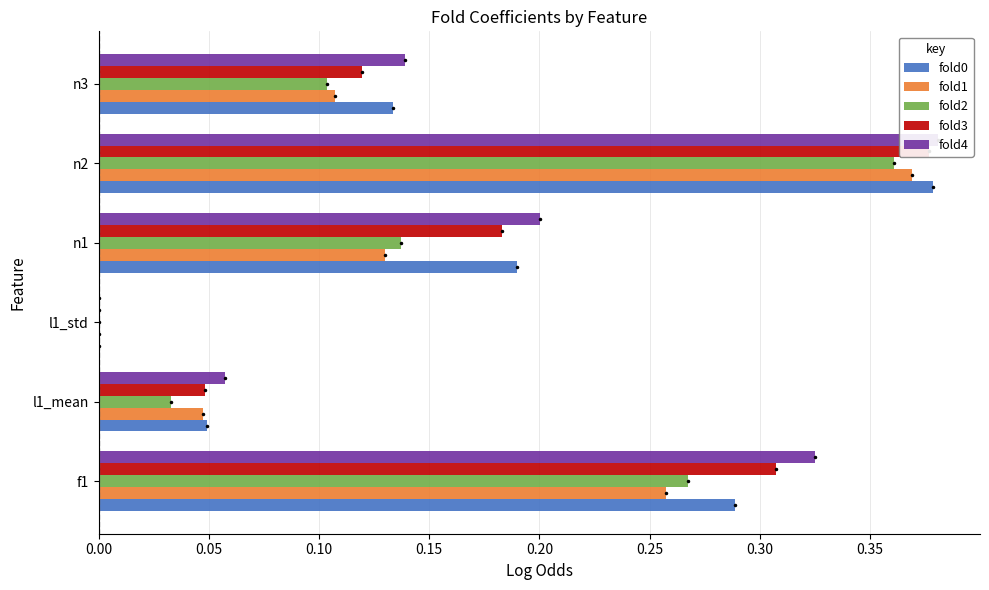

At how many categories does at least one series exceed 0?

5